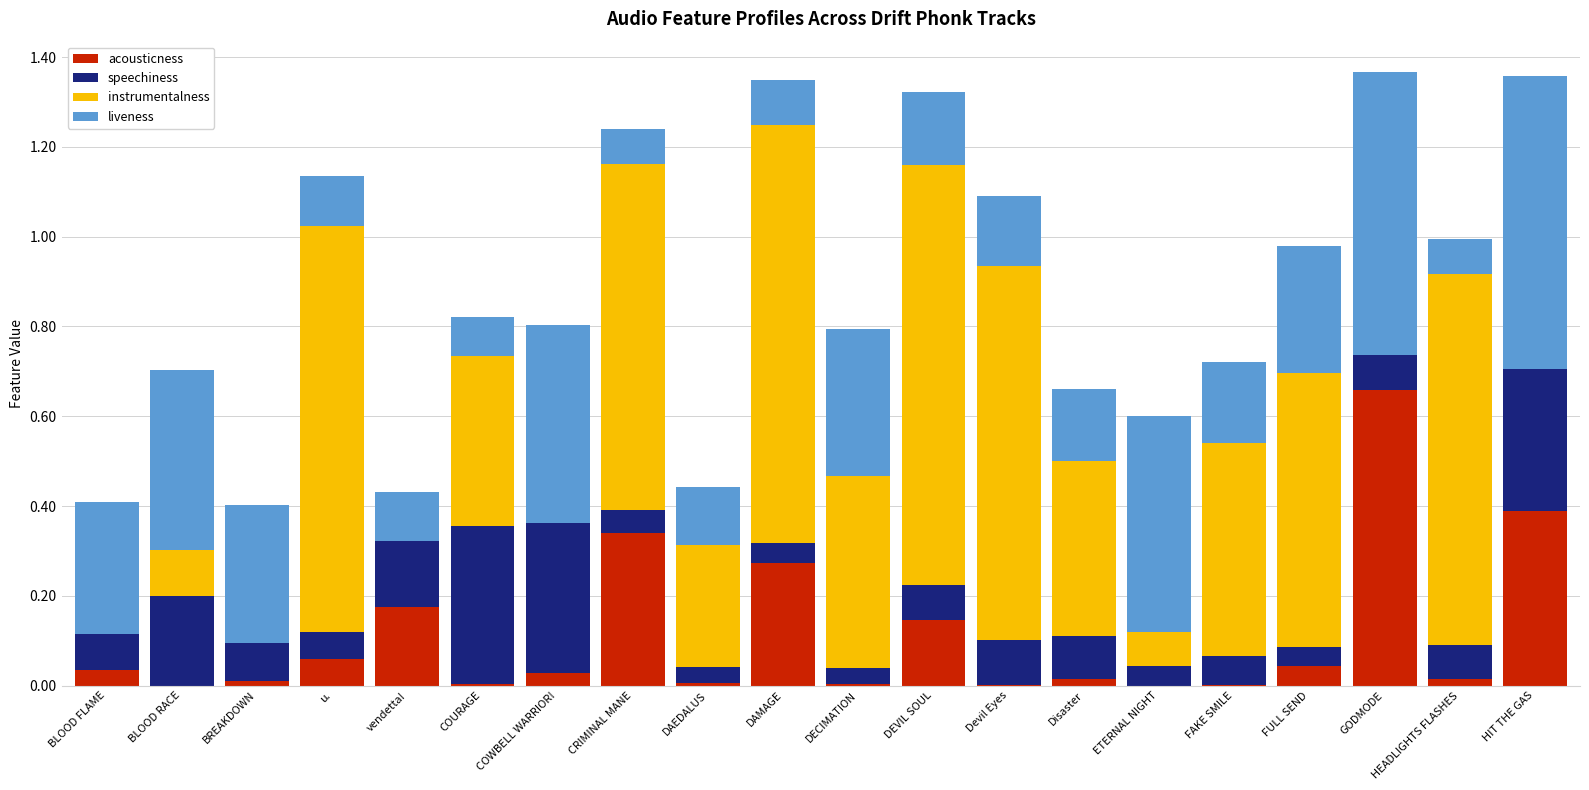

What position from the right is CRIMINAL MANE?

13